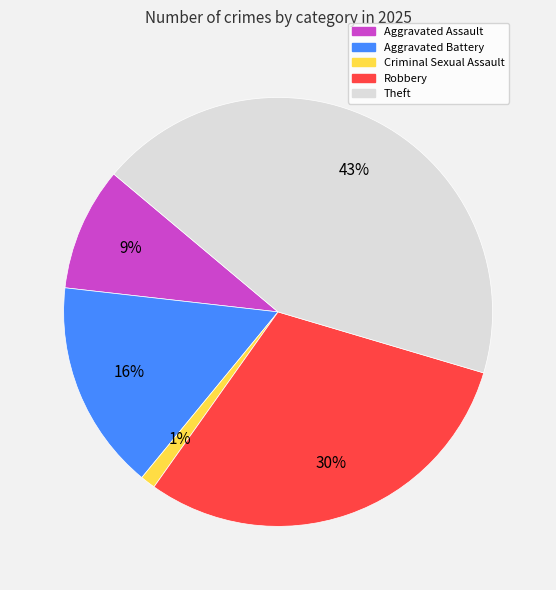

How many slices are in this pie chart?

5